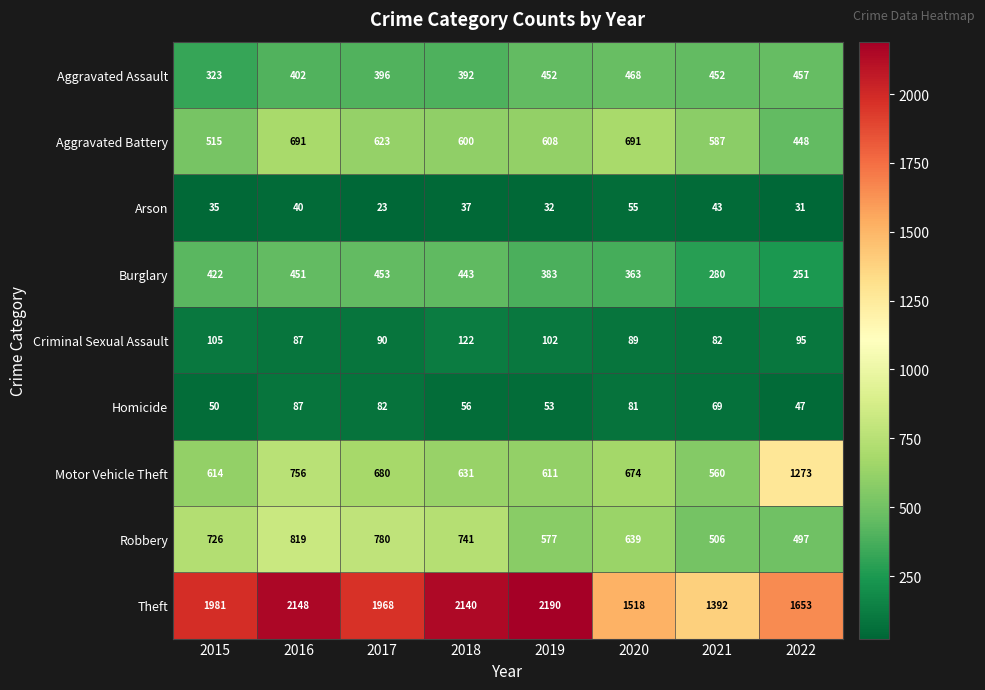

True or false: Aggravated Assault has a value of 252 at 2022.

False